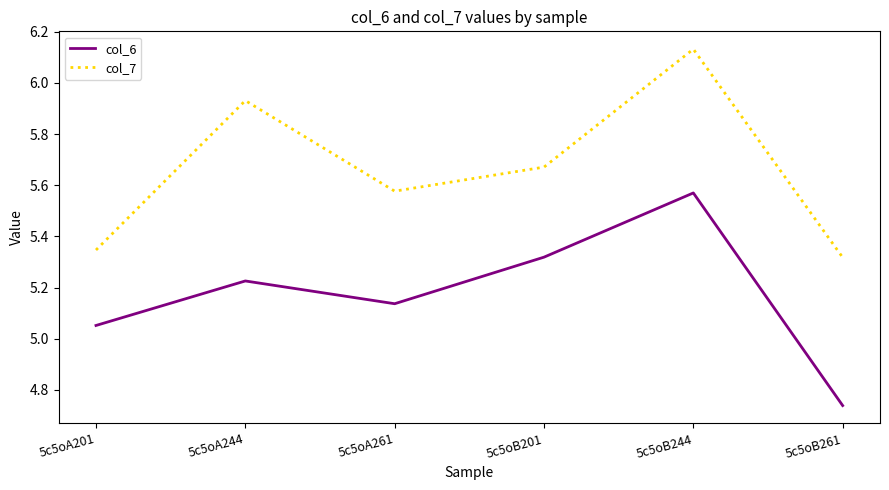

What is the sum of the col_6 values at 5c5oB201 and 5c5oA201?

10.4